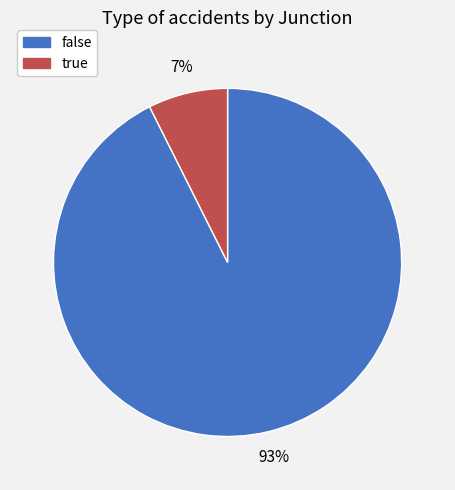

To the nearest percent, what portion does false represent?

93%